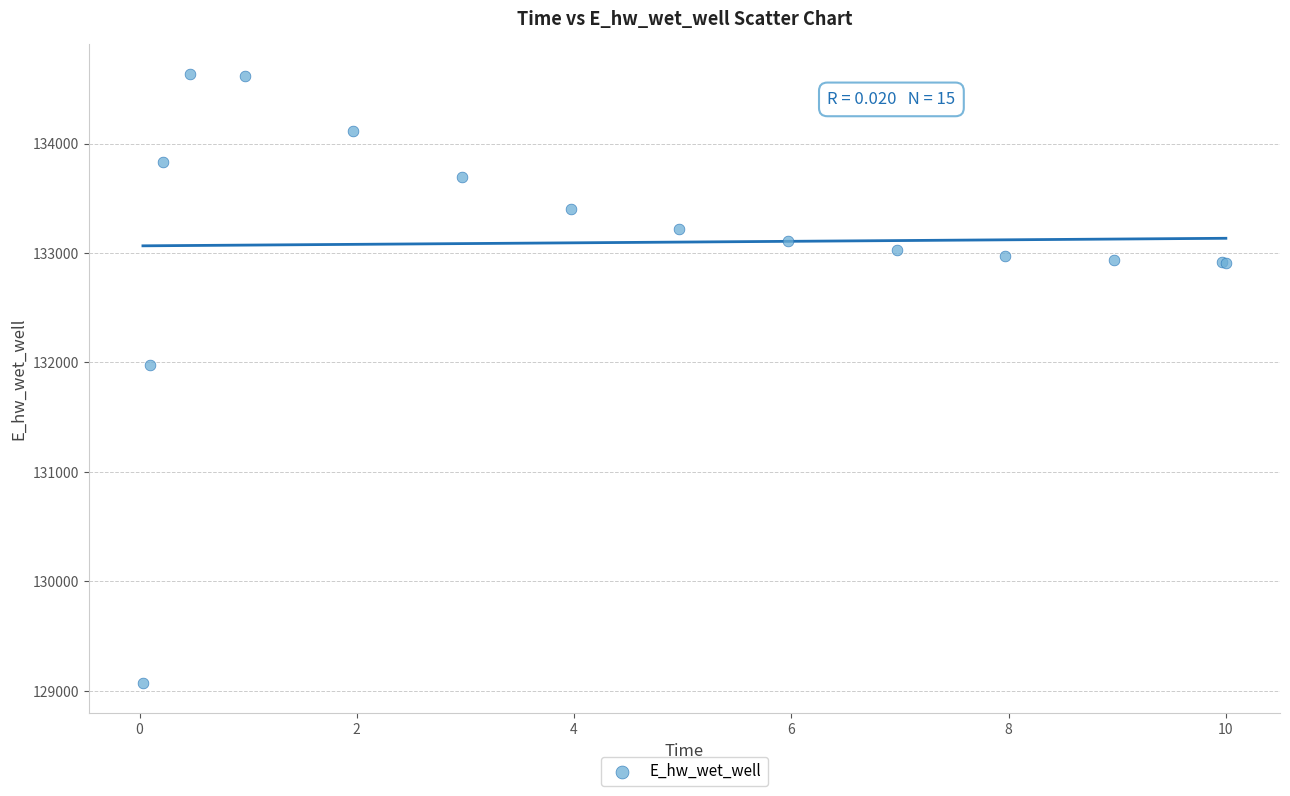

What Y value in the scatter plot is closest to 131851?

131972.0